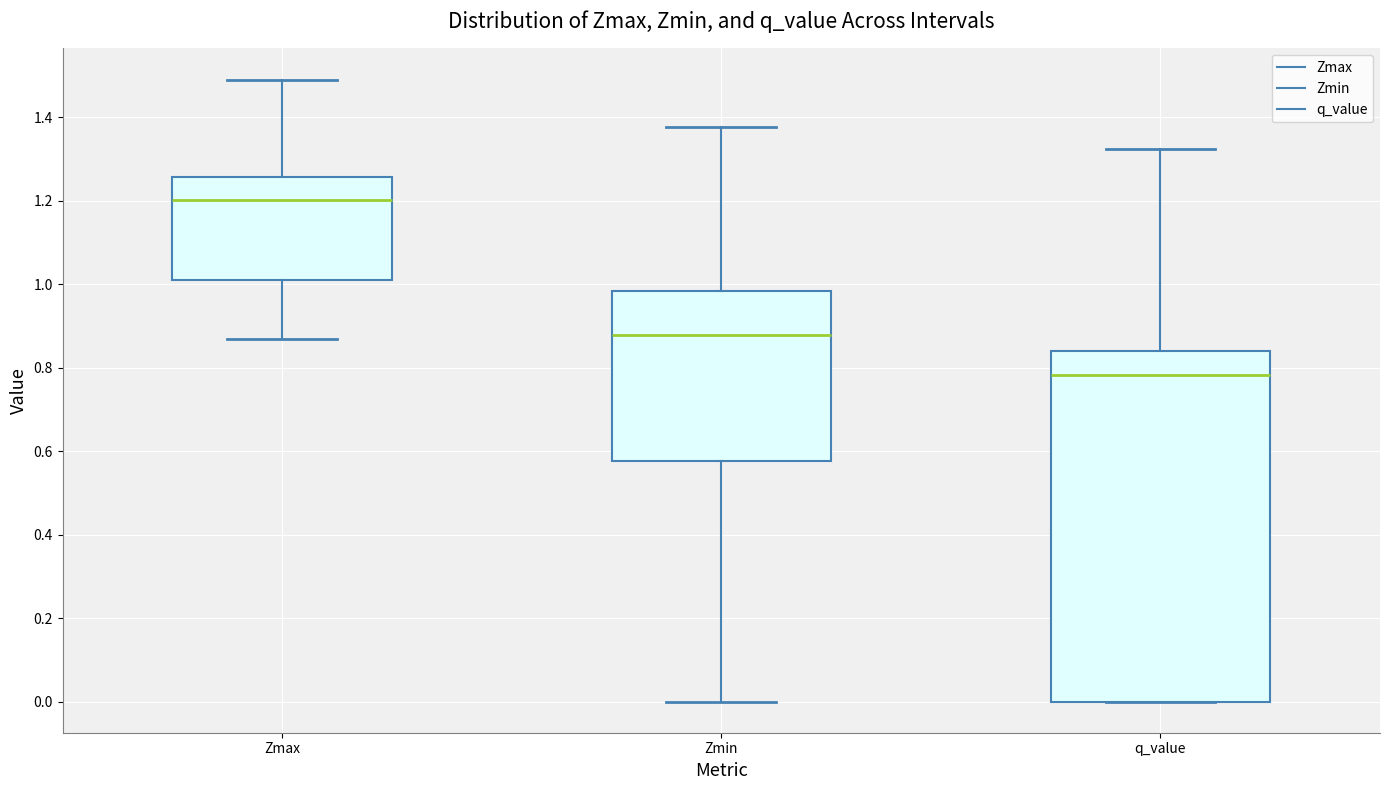

Reading left to right, transcribe this box plot: for each box, give where its median line is, the range the box spans, and where its two whiskers end, as read against the y-axis. The values are not printed on the chart, so give them approximately, as read against the axis.

Zmax: median 1.20, box 1.00 to 1.26, whiskers 0.86 to 1.50
Zmin: median 0.88, box 0.58 to 0.98, whiskers 0.00 to 1.38
q_value: median 0.78, box 0.00 to 0.84, whiskers 0.00 to 1.32